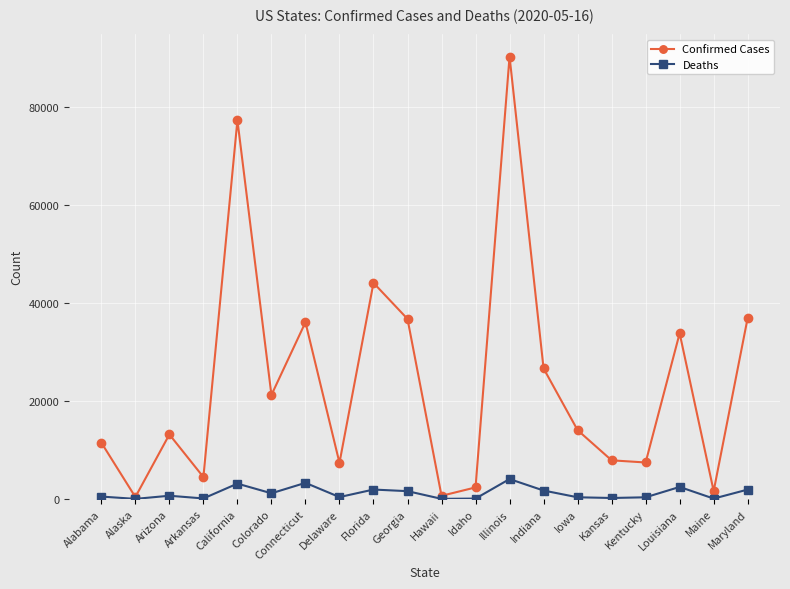

How many interior local valleys does the Confirmed Cases series have?

7